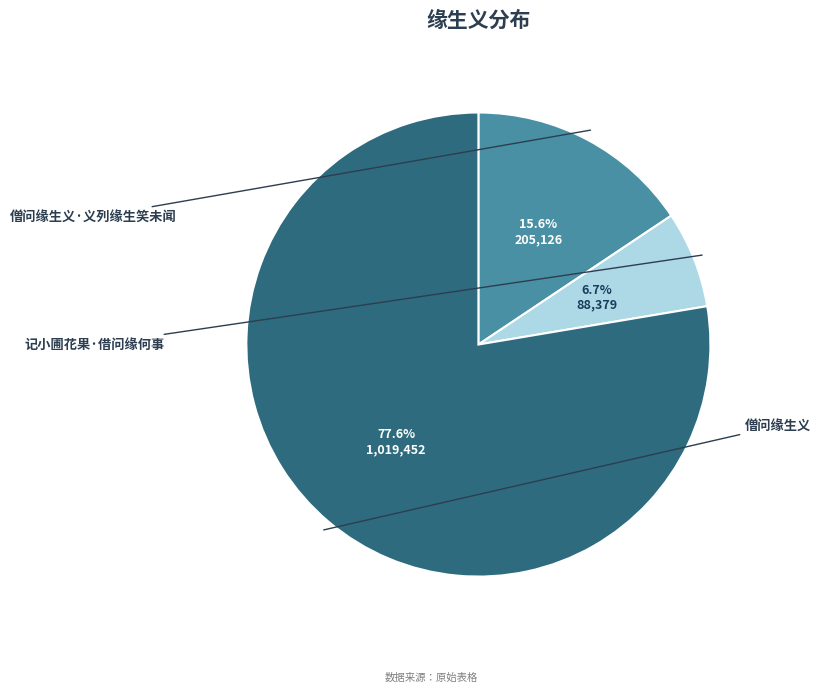

Does any single category account for the majority?

Yes